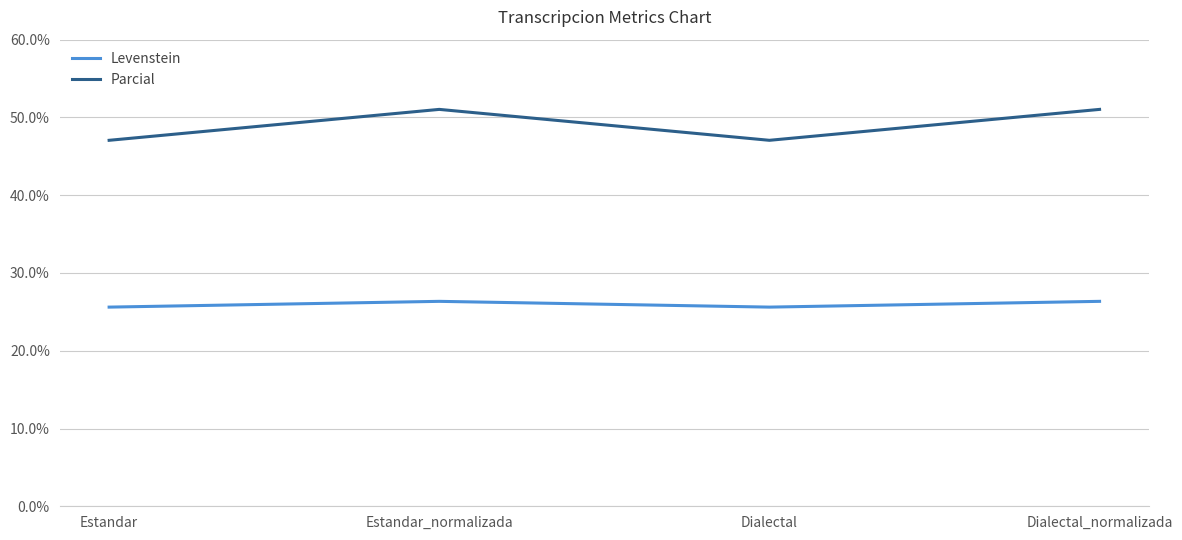

What value does the Parcial series have at Dialectal?

47.1